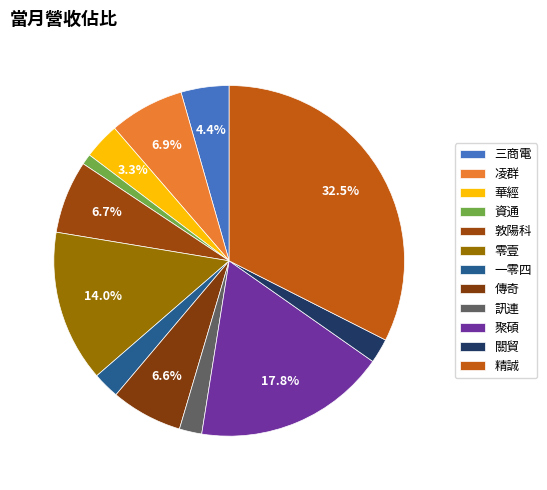

How many segments does this pie chart have?

12